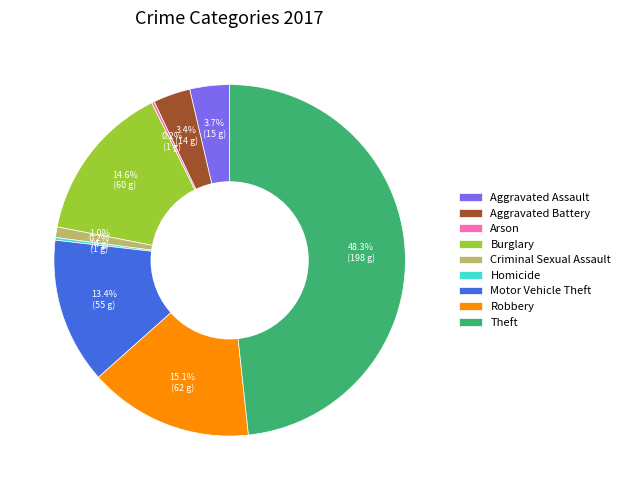

Which has a higher value, Burglary or Motor Vehicle Theft?

Burglary